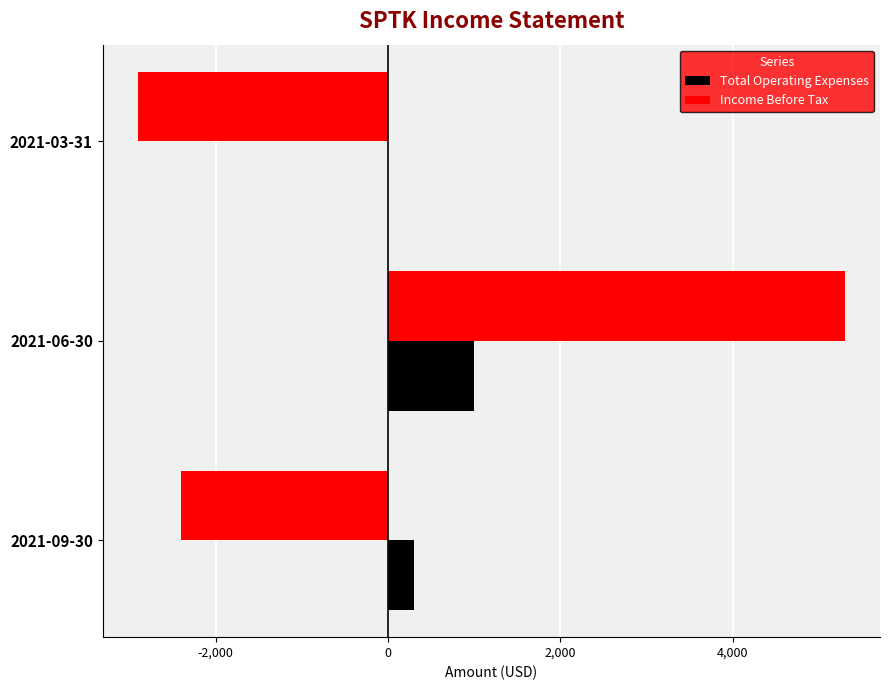

Which series changed the most between 2021-09-30 and 2021-06-30?

Income Before Tax